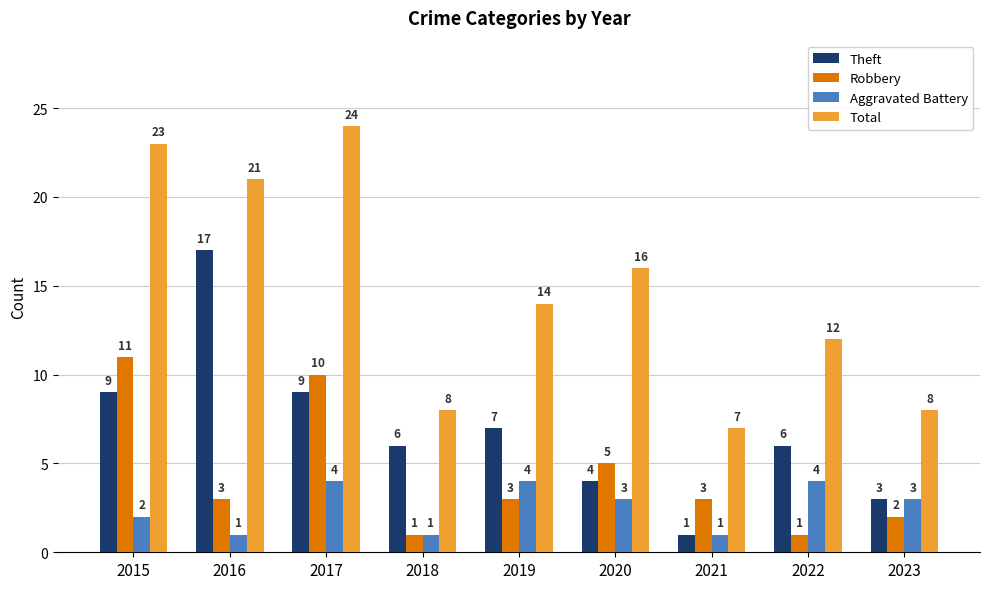

Does the chart contain stacked bars?

No